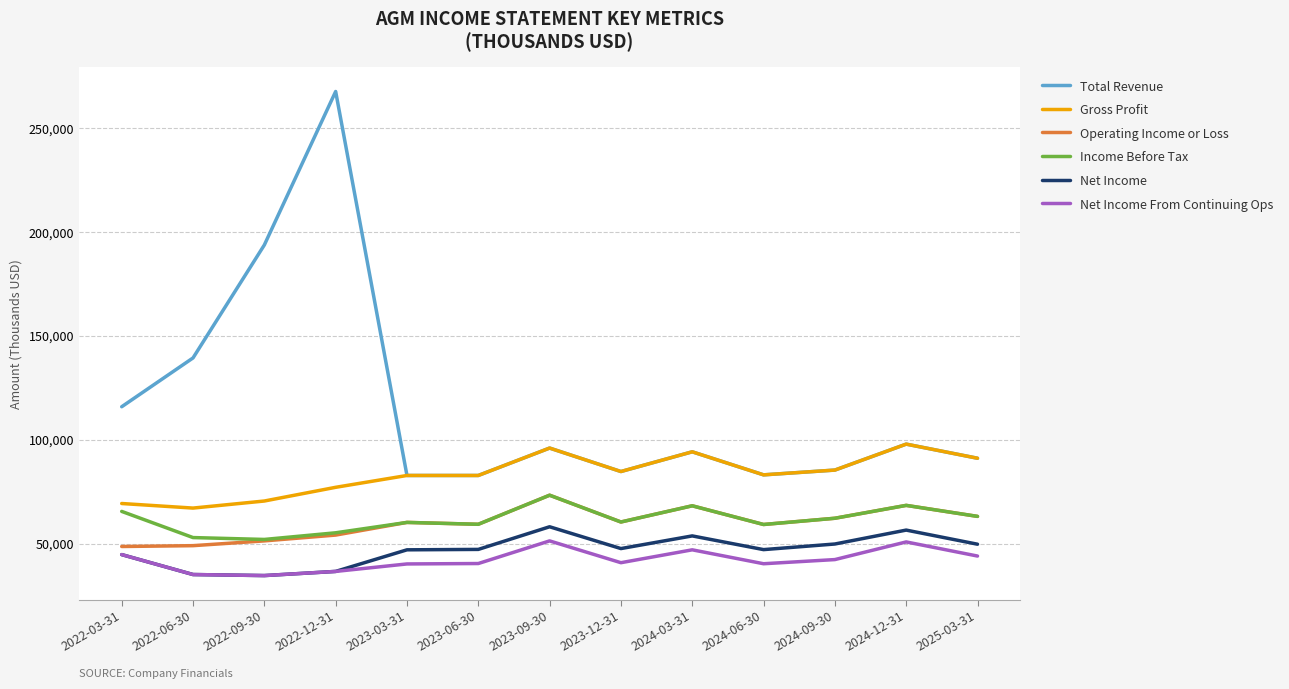

Which series has the largest range (max minus min)?

Total Revenue